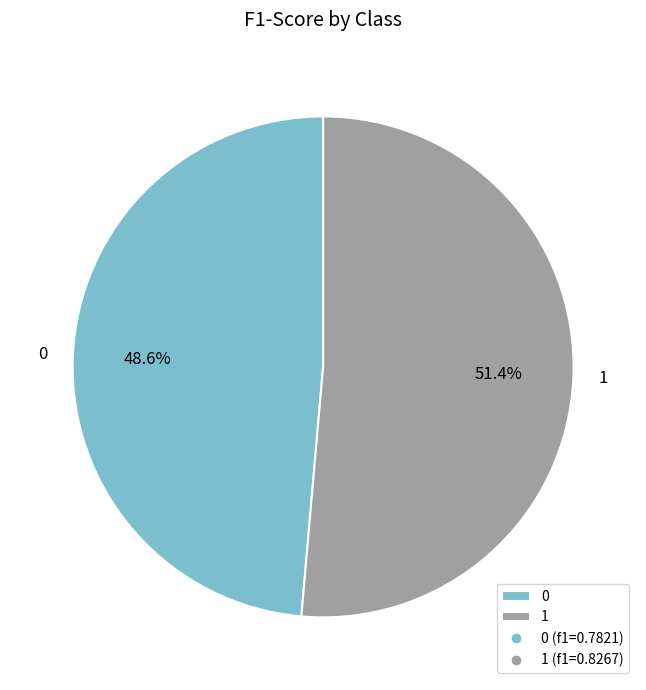

Which slice is the largest?

1